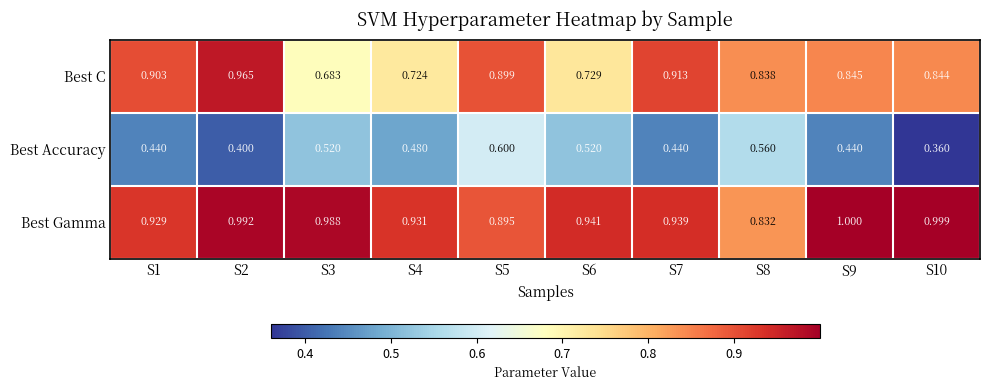

Which series has the largest total across all categories?

Best Gamma